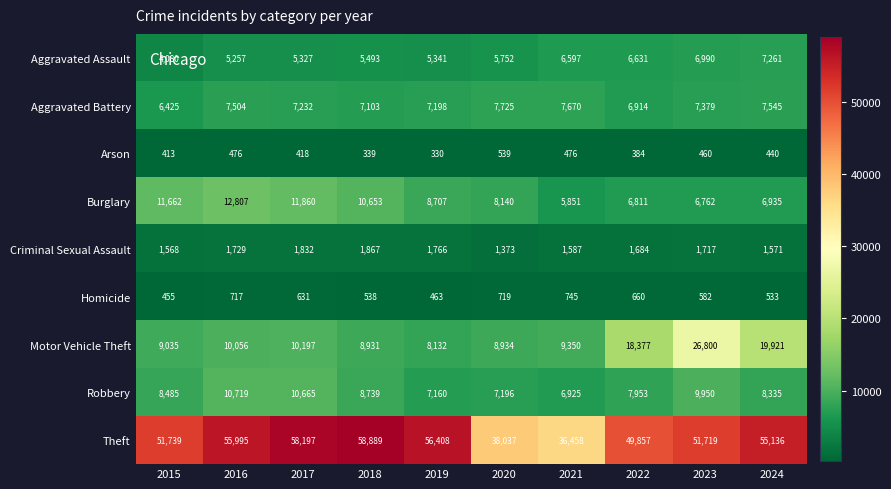

How many categories are shown in the chart?

10